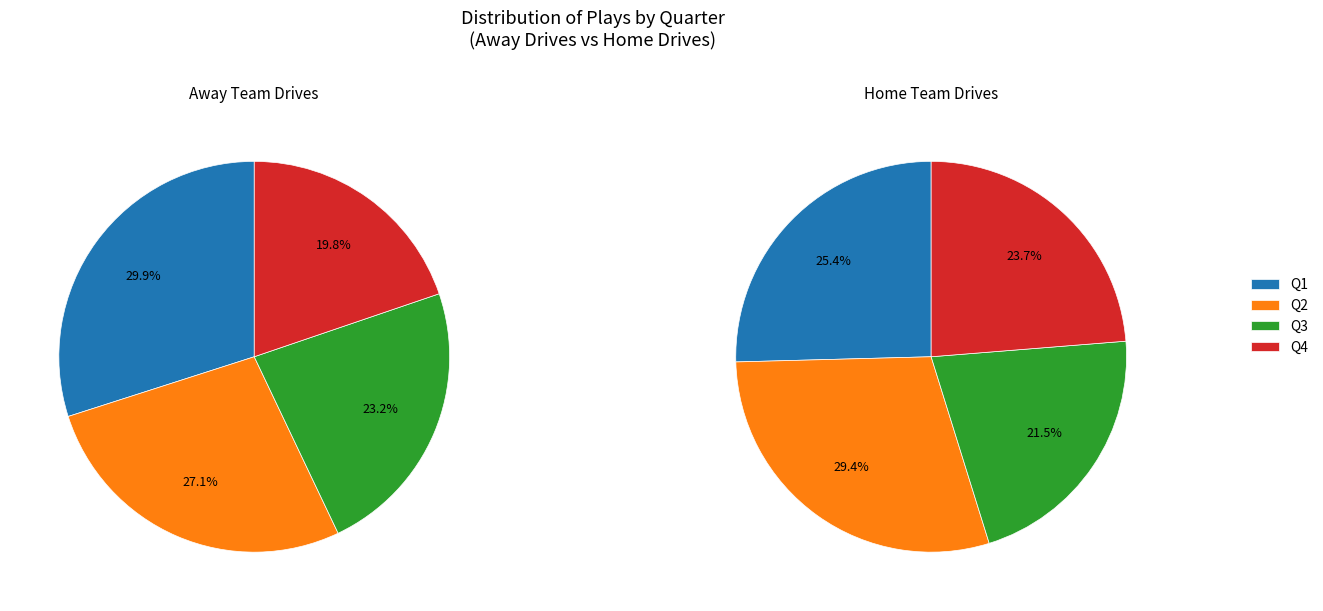

Does Quarter 2 represent more than half of the total?

No